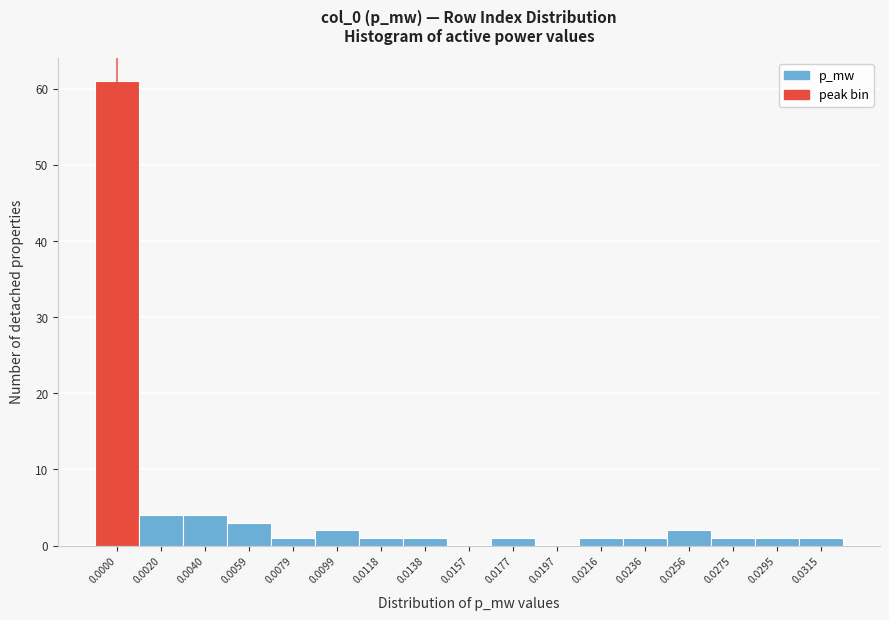

Reading right to left, what are all the values shown in this chart?

0.0315=1	0.0295=1	0.0275=1	0.0256=2	0.0236=1	0.0216=1	0.0197=0	0.0177=1	0.0157=0	0.0138=1	0.0118=1	0.0099=2	0.0079=1	0.0059=3	0.0040=4	0.0020=4	0.0000=61